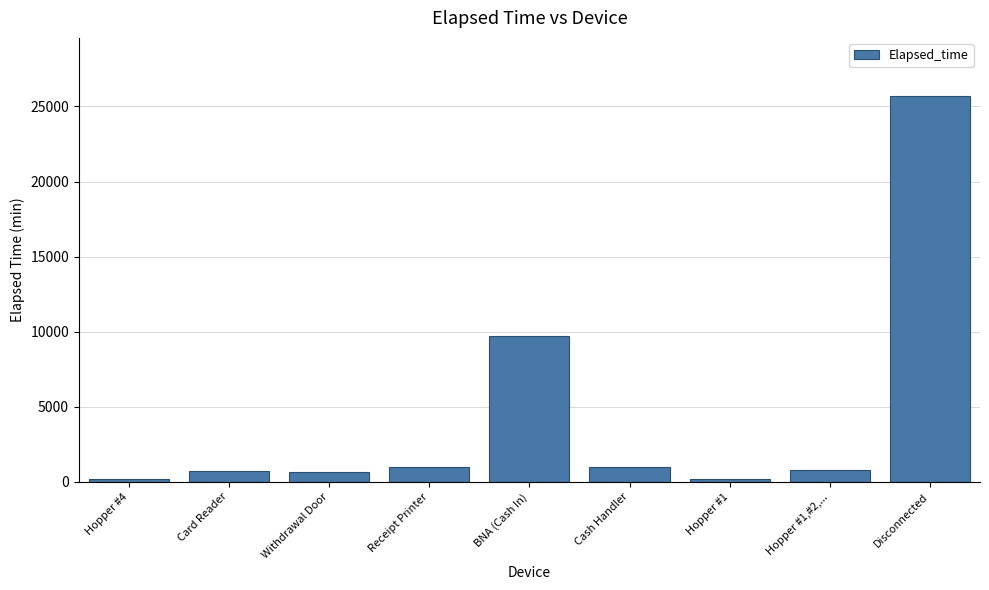

The value at Hopper #4 is 191.8. True or false?

True